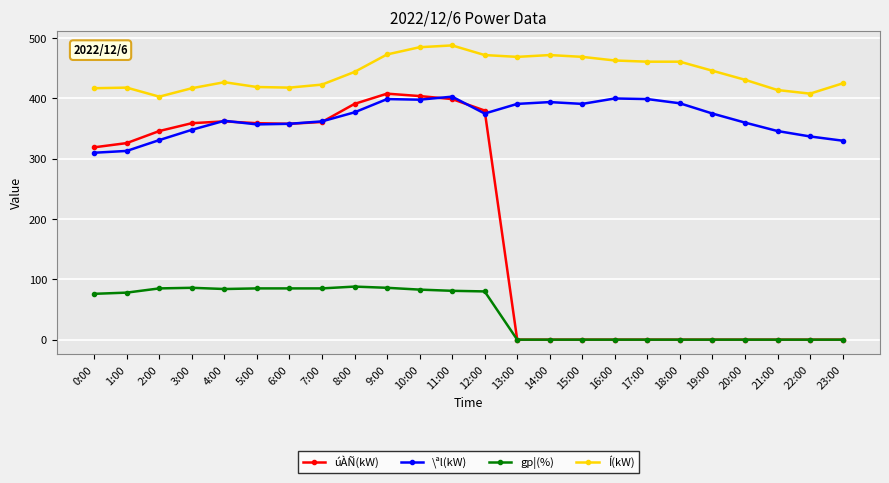

True or false: Í(kW) has more than 0 points higher than both neighbors.

True